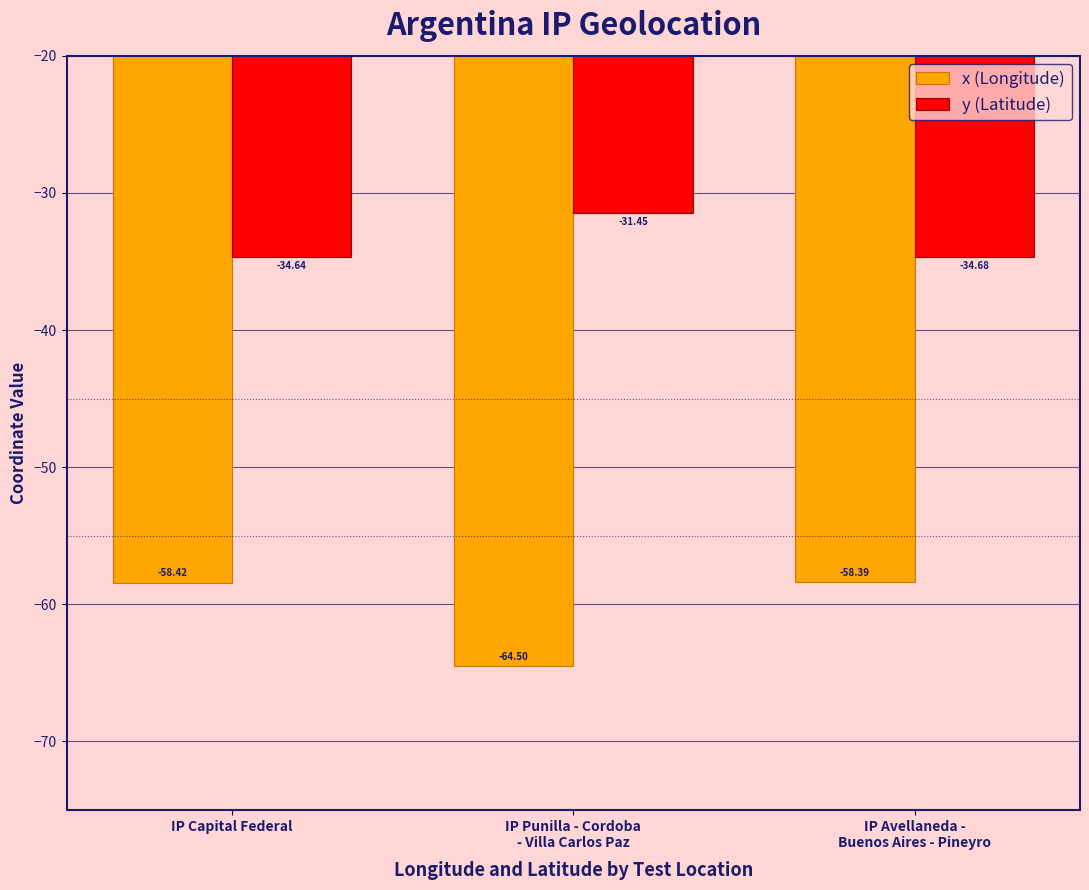

Where does the y (Latitude) series first go above -34?

IP Punilla - Cordoba
- Villa Carlos Paz